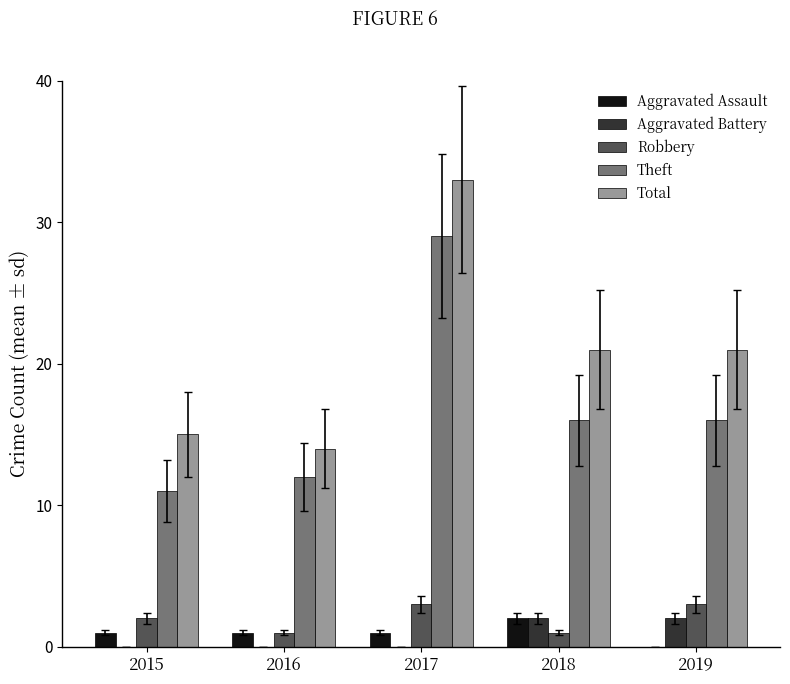

What is the maximum value for Robbery?

3